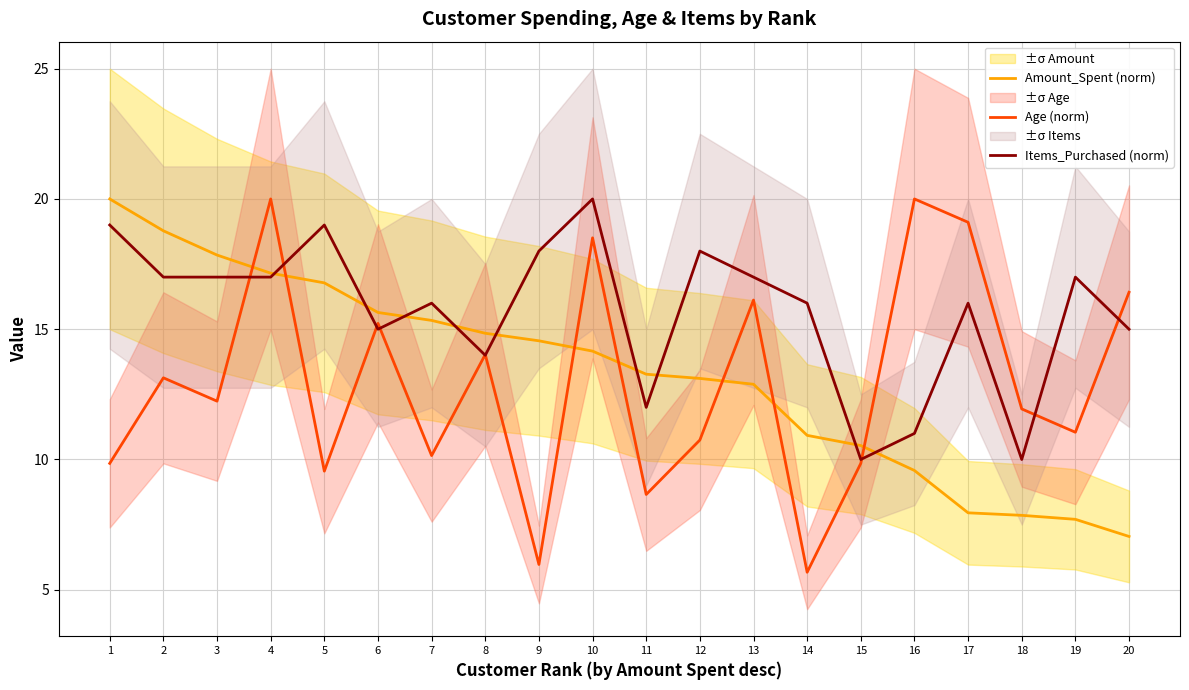

How many data points does each series have?

20